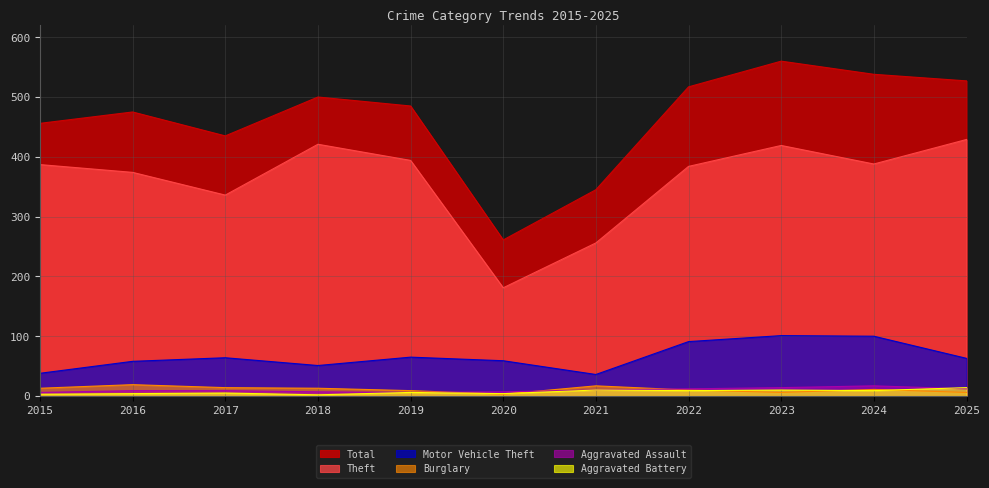

What is the value of the Aggravated Assault point at the 3rd from the left?

9